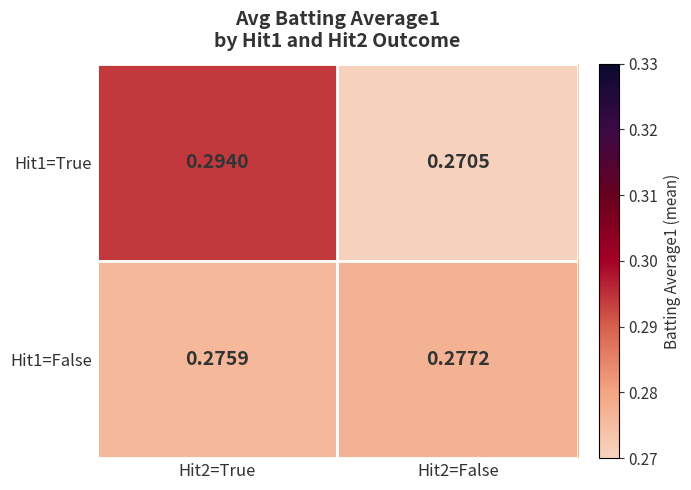

Rank the series by their maximum value, from lowest to highest.

Hit1=False, Hit1=True